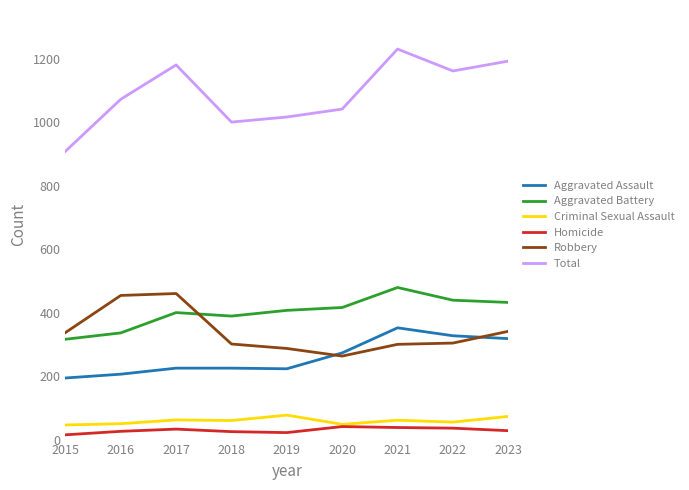

Does the chart display data point markers on the line(s)?

No